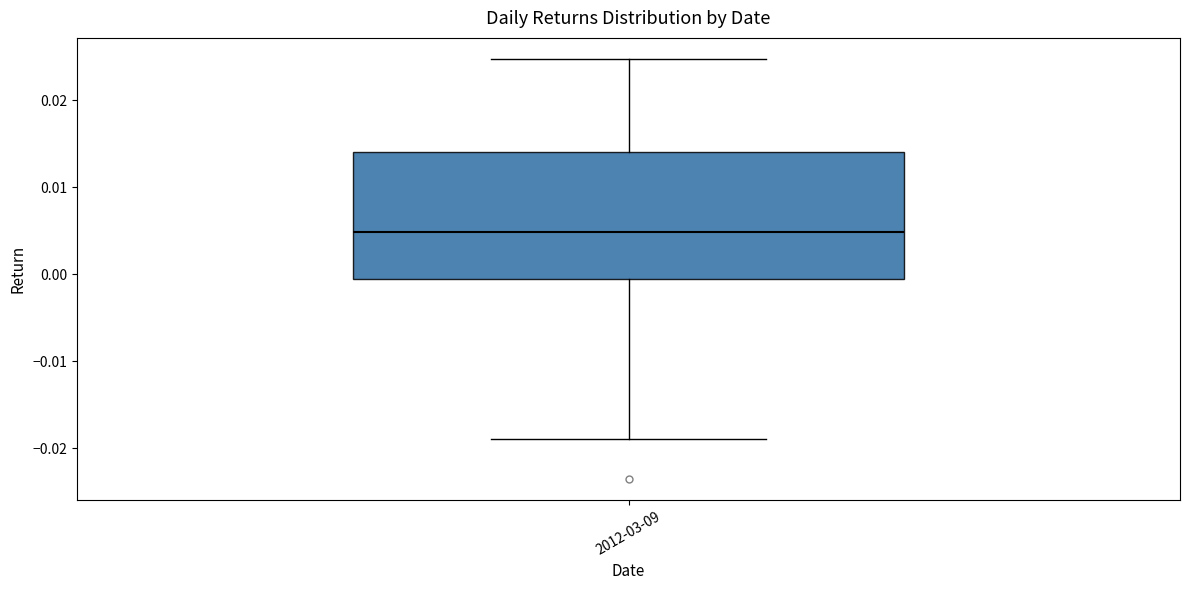

Transcribe this box plot: give where the median line is, the range the box spans, and where the two whiskers end, as read against the y-axis. The values are not printed on the chart, so give them approximately, as read against the axis.

median 0.005, box -0.001 to 0.014, whiskers -0.019 to 0.025